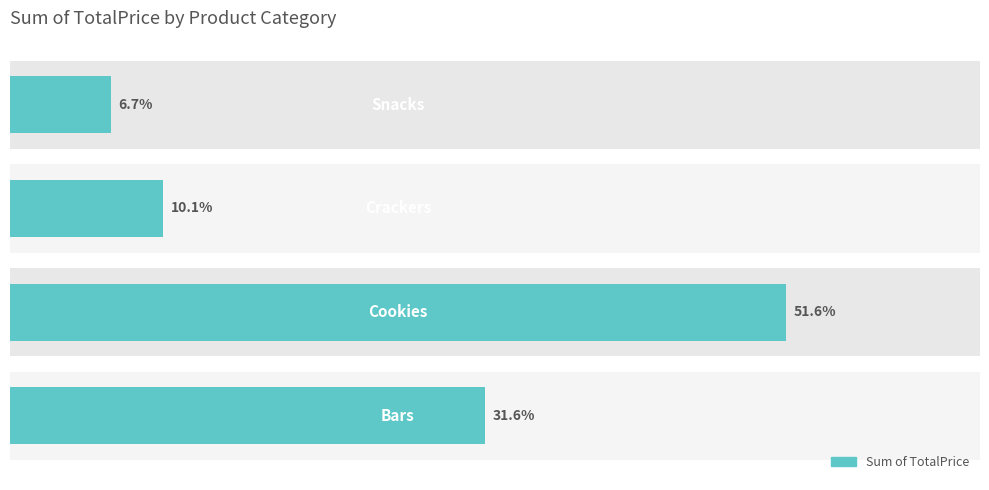

Is it true that the value at 2 is 5255.6?

False